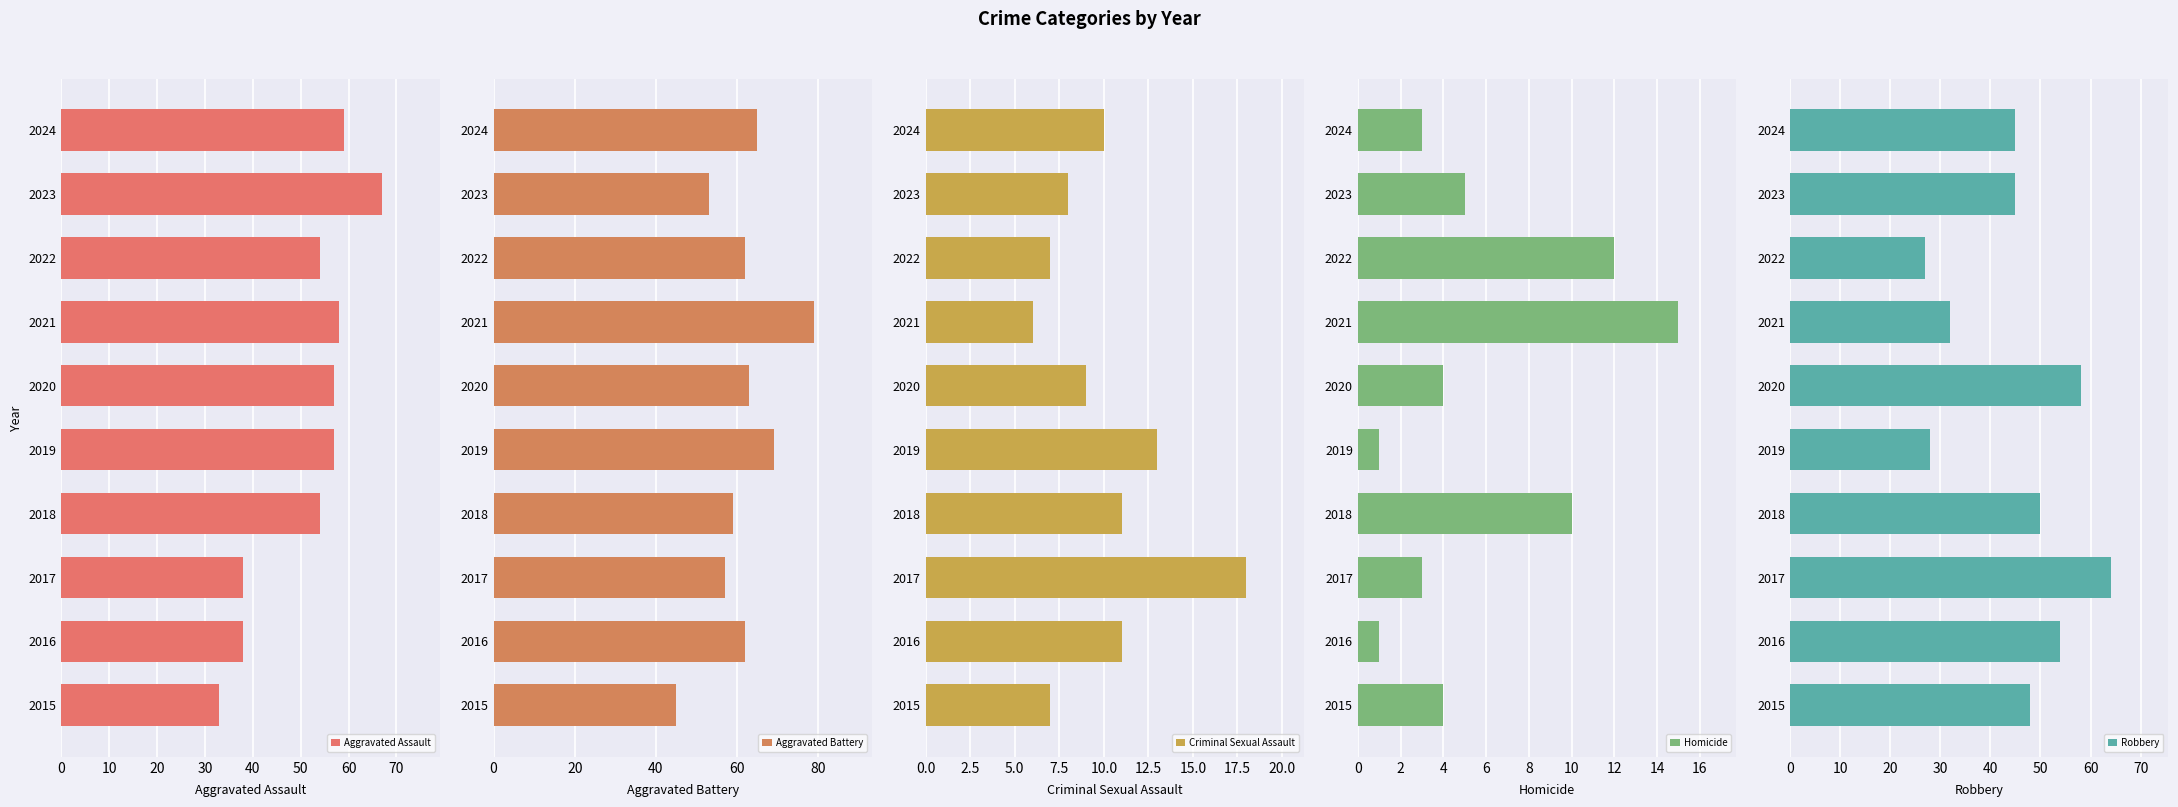

What value does the Aggravated Assault series have at 2016, to the nearest 5?

40